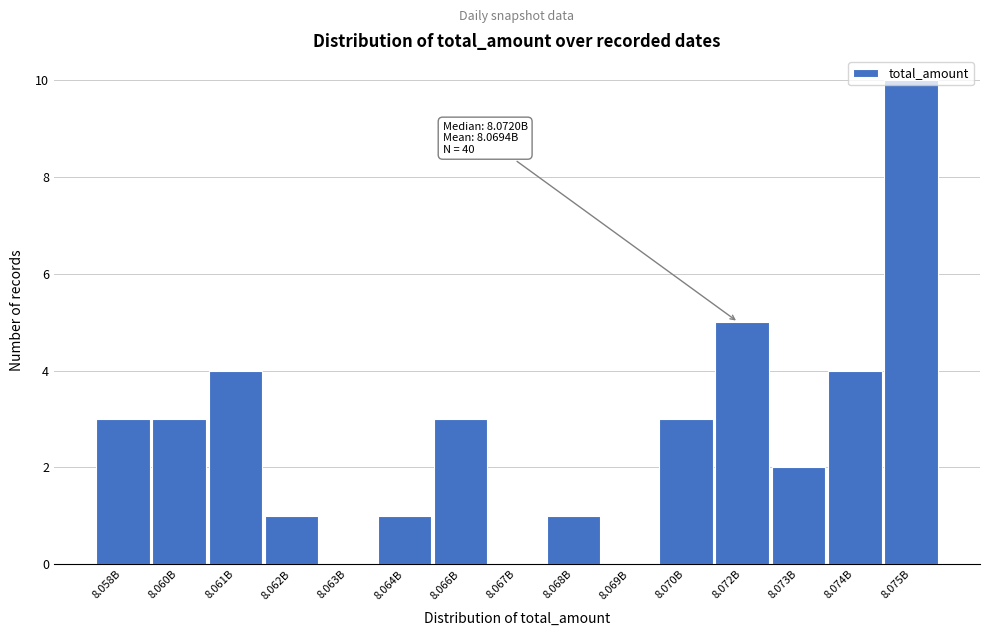

Which label corresponds to the largest value in the chart?

8.075B